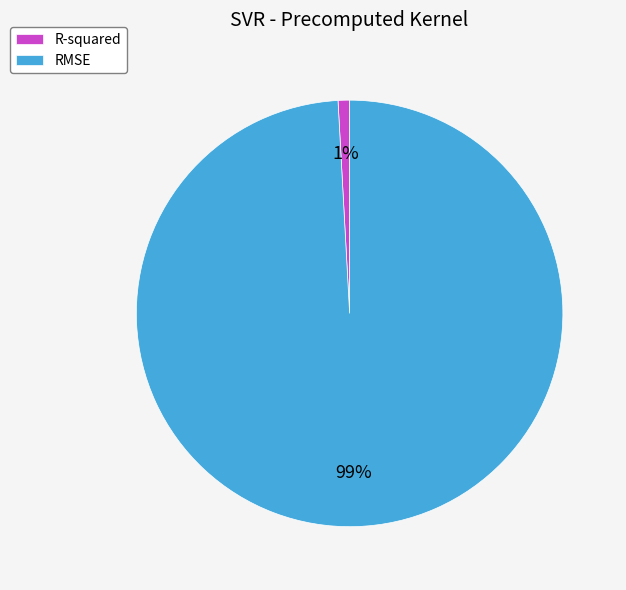

True or false: RMSE accounts for 93% of the total.

False